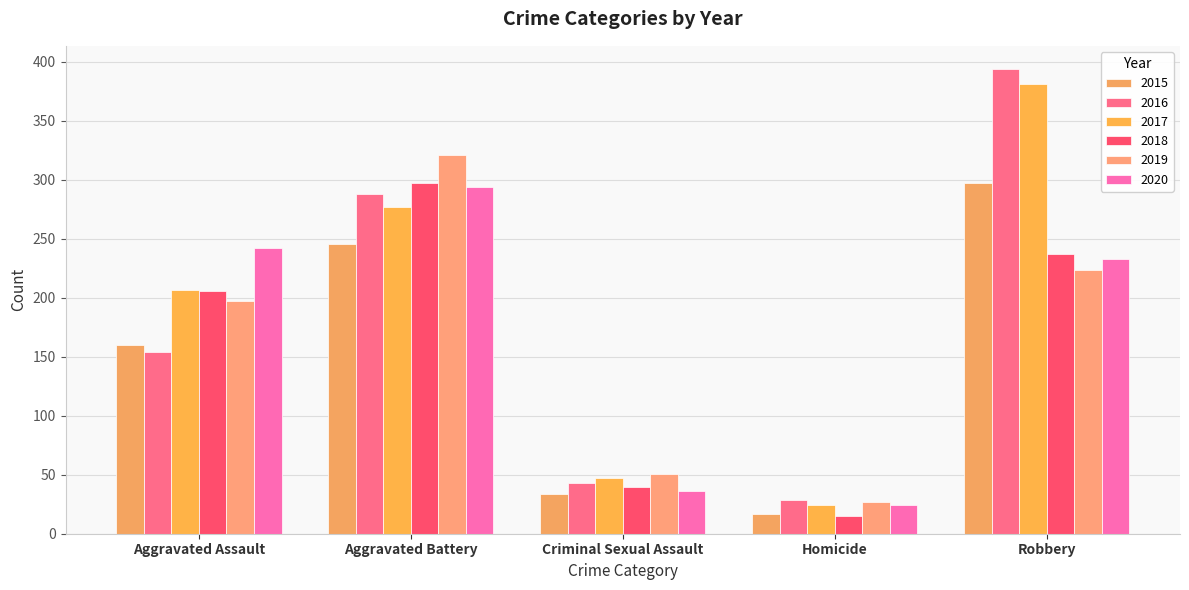

True or false: 2018 has a value of 40 at Criminal Sexual Assault.

True